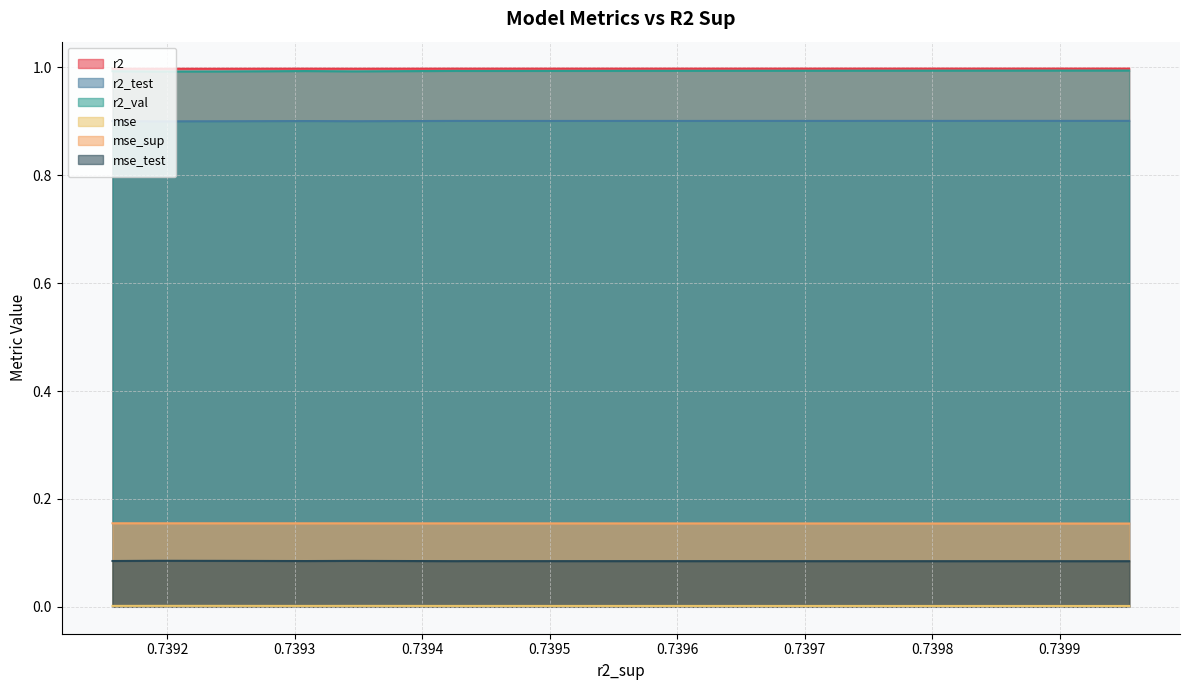

The mse_test series shows 0.0 at model_3_12_0. True or false?

False